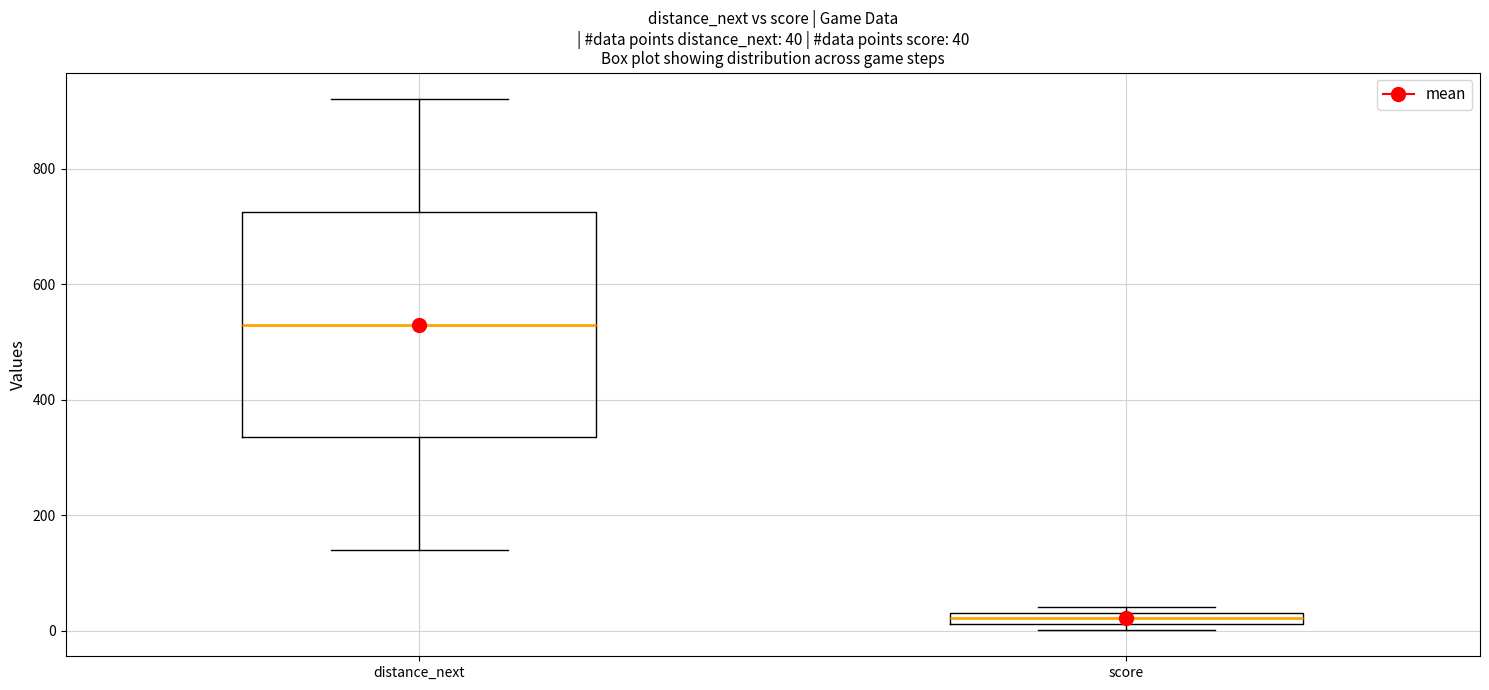

Comparing the boxes themselves (not the whiskers), which one is the tallest?

distance_next